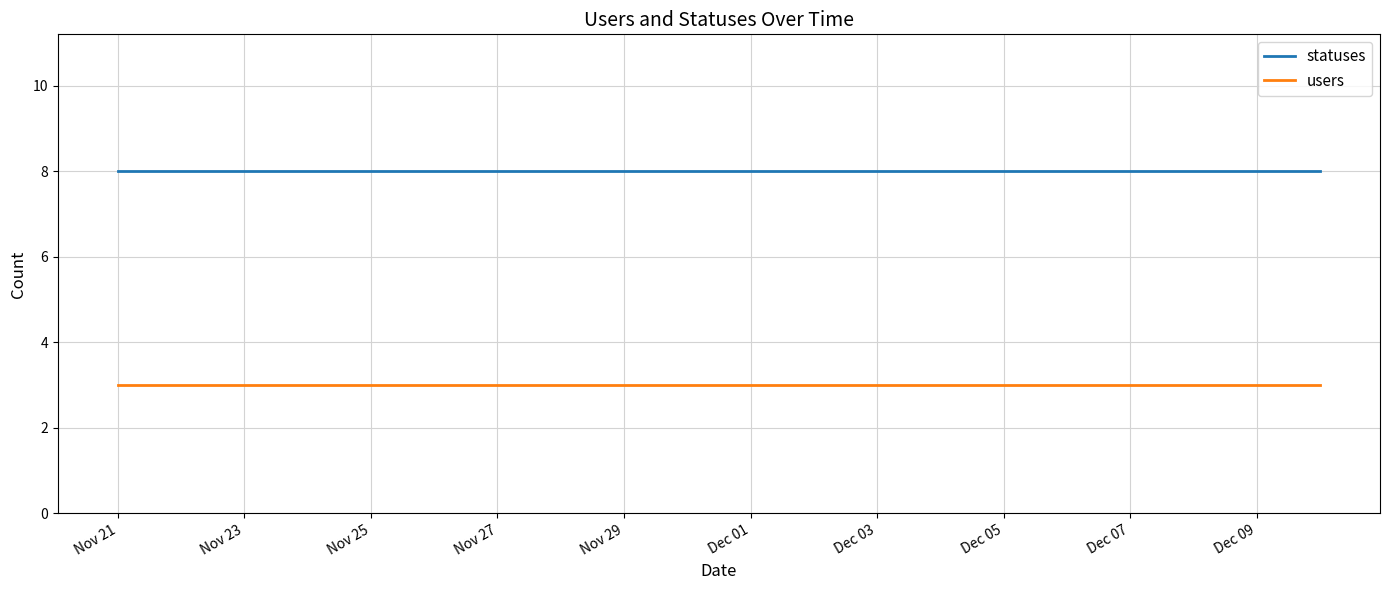

Rank the series by their average value, from lowest to highest.

users, statuses